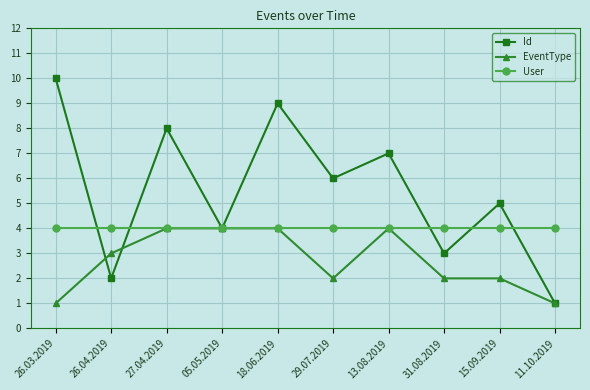

What is the label of the 9th point from the right?

26.04.2019